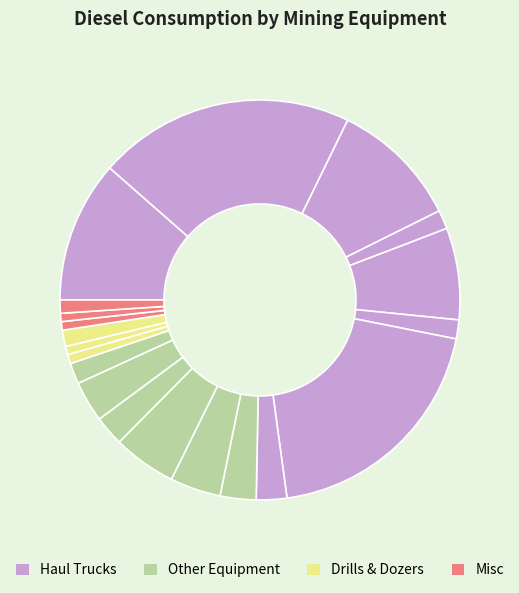

To the nearest percent, what is the difference between the largest and smallest slice percentages?

20%